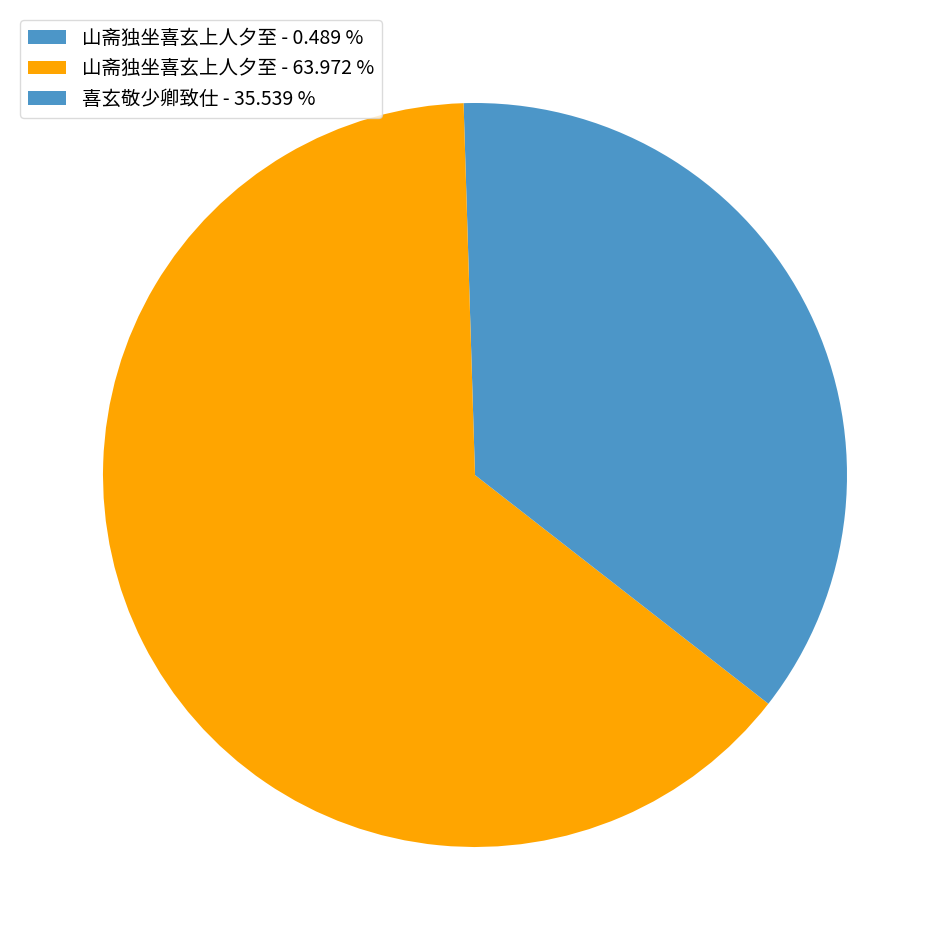

How many segments does this pie chart have?

3